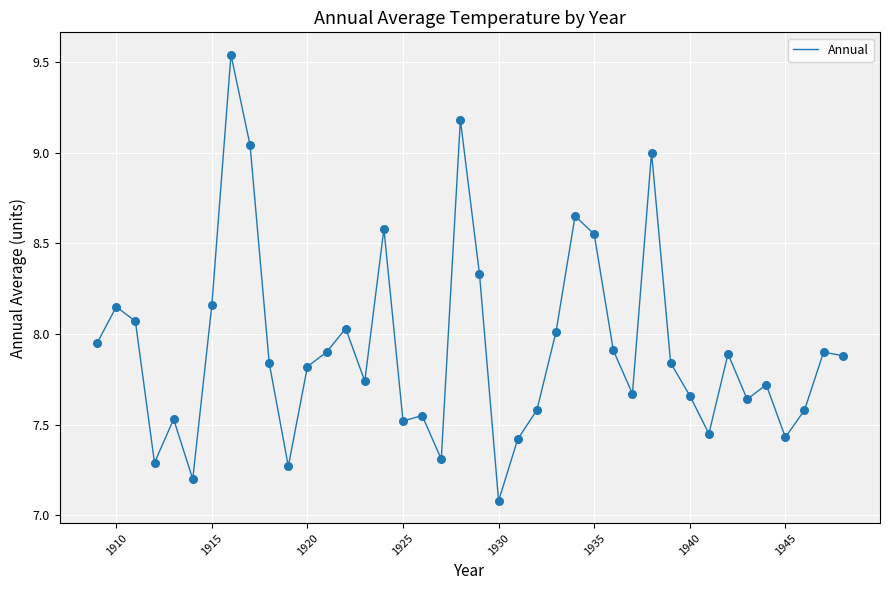

What is the difference between the maximum and minimum values?

2.5